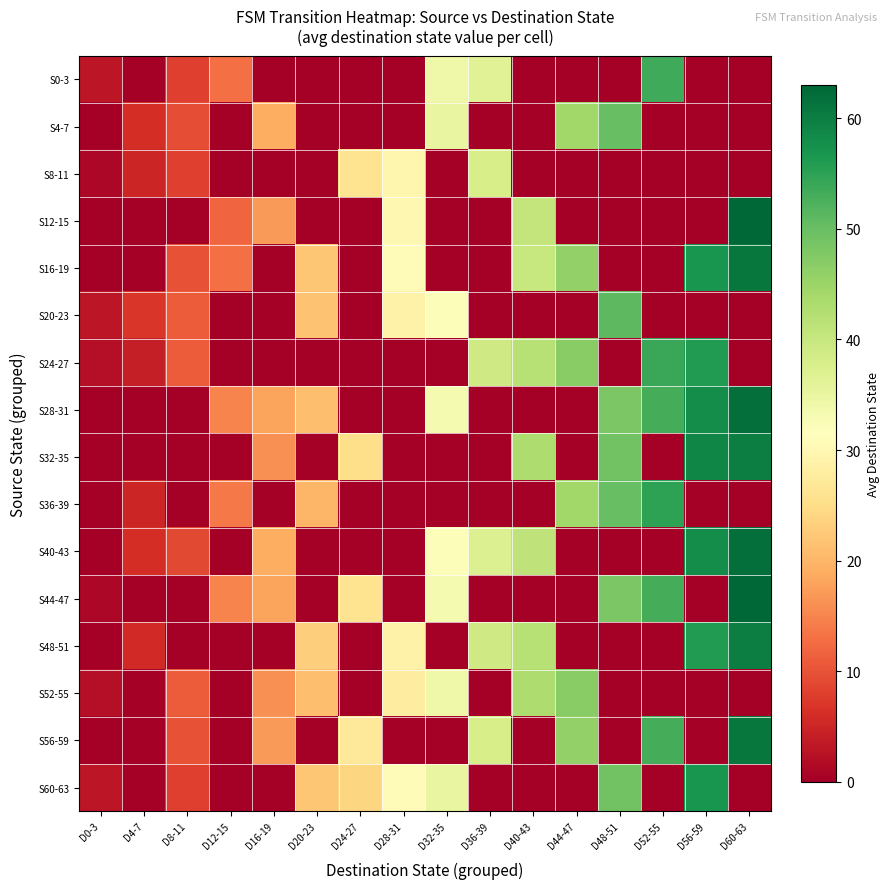

Which label corresponds to the smallest value in the chart?

D4-7